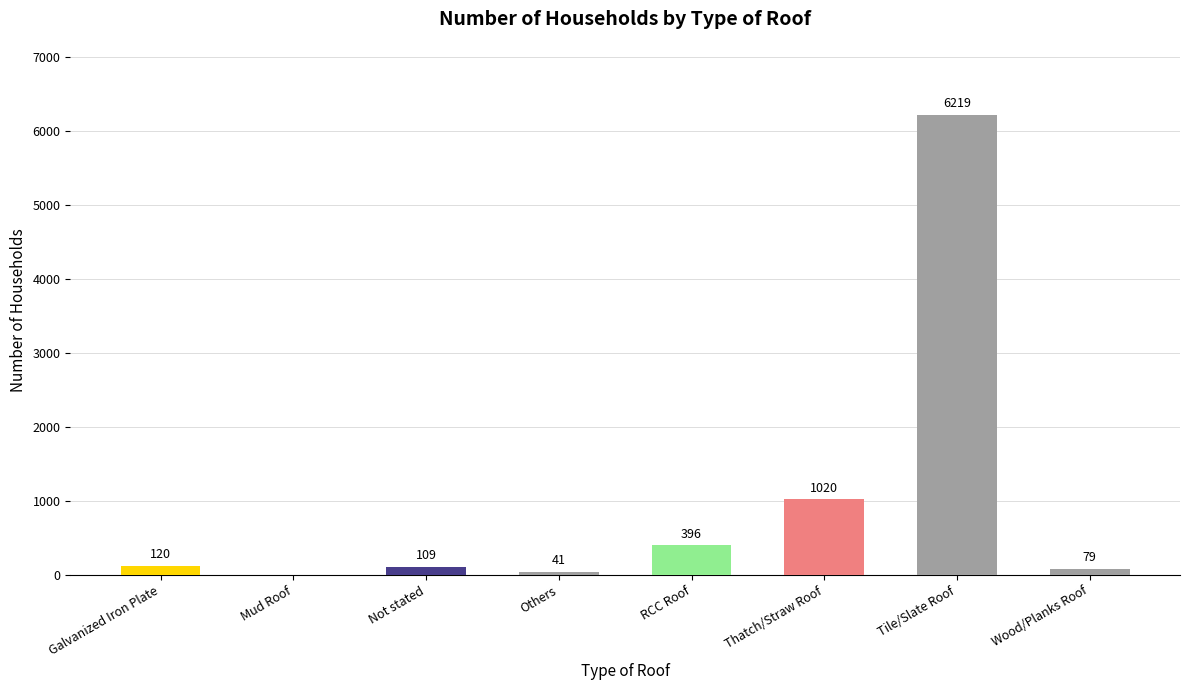

What is the maximum value shown in the chart?

6219